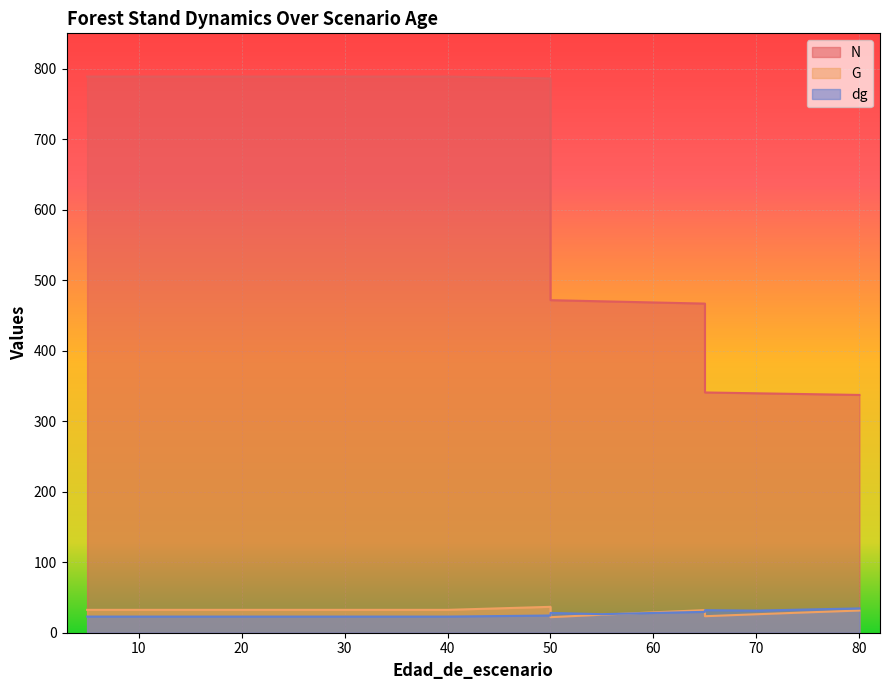

Which series has the largest range (max minus min)?

N